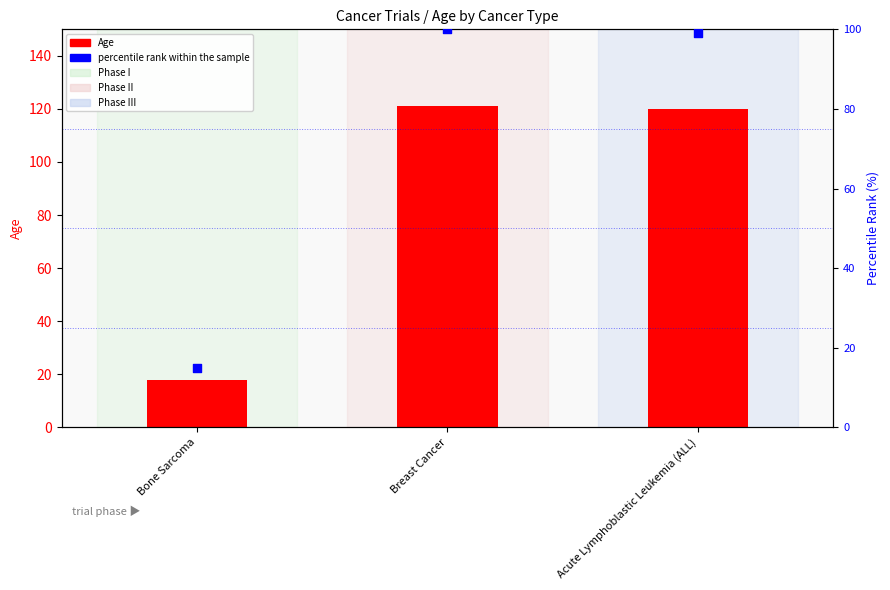

Which series has the largest Y range (max minus min)?

Age